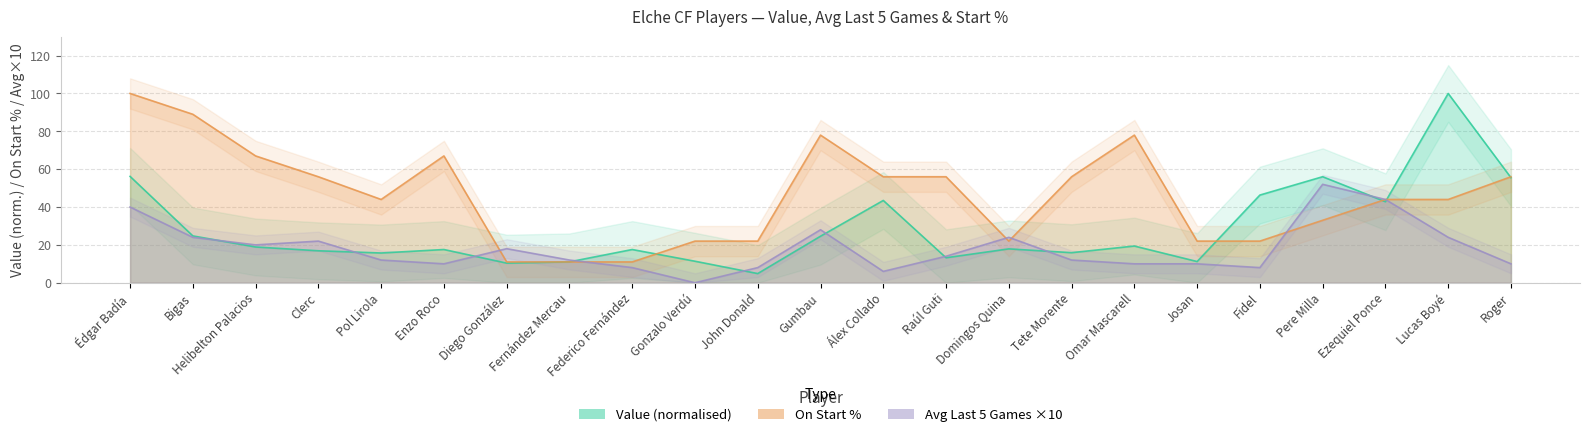

Which has a higher value, John Donald or Ezequiel Ponce?

Ezequiel Ponce